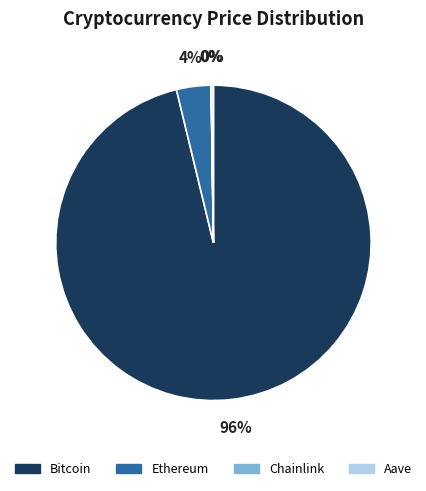

What is the largest slice in the pie chart?

Bitcoin